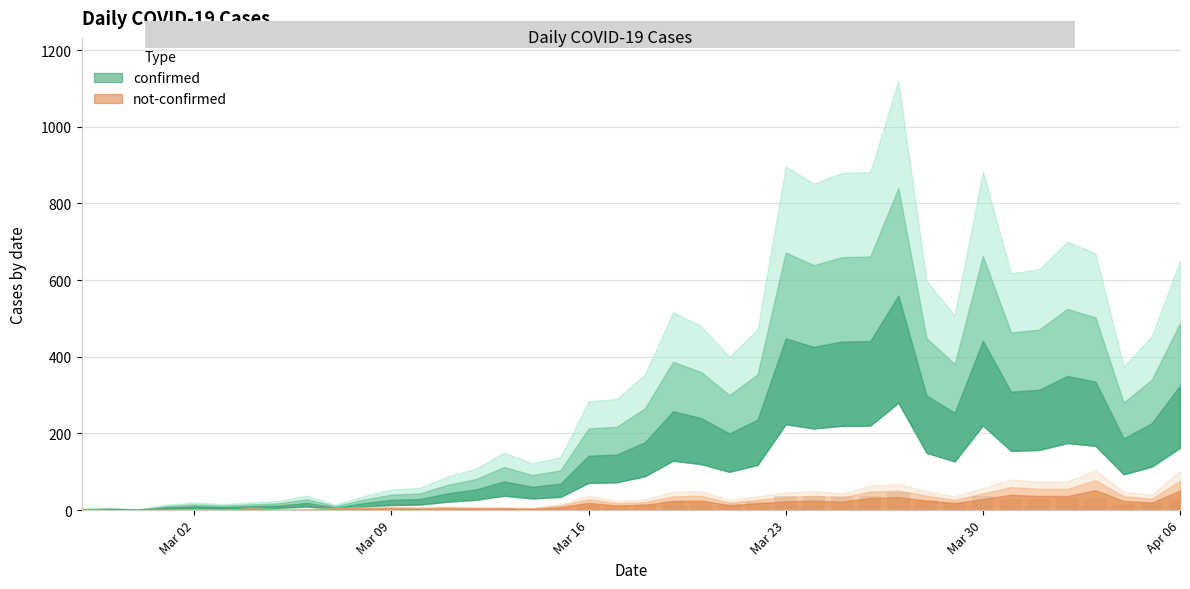

Are the bars horizontal?

No